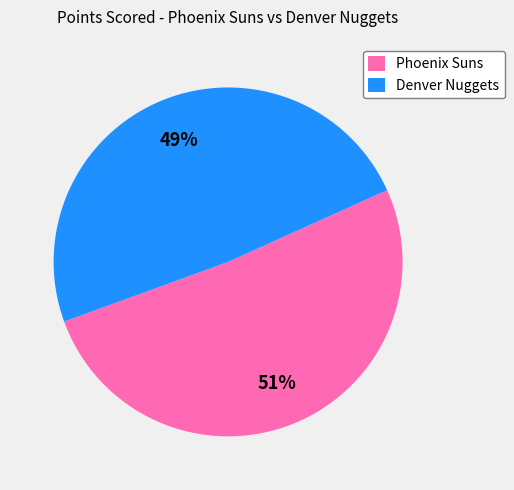

Rank the categories by value from lowest to highest.

Denver Nuggets, Phoenix Suns